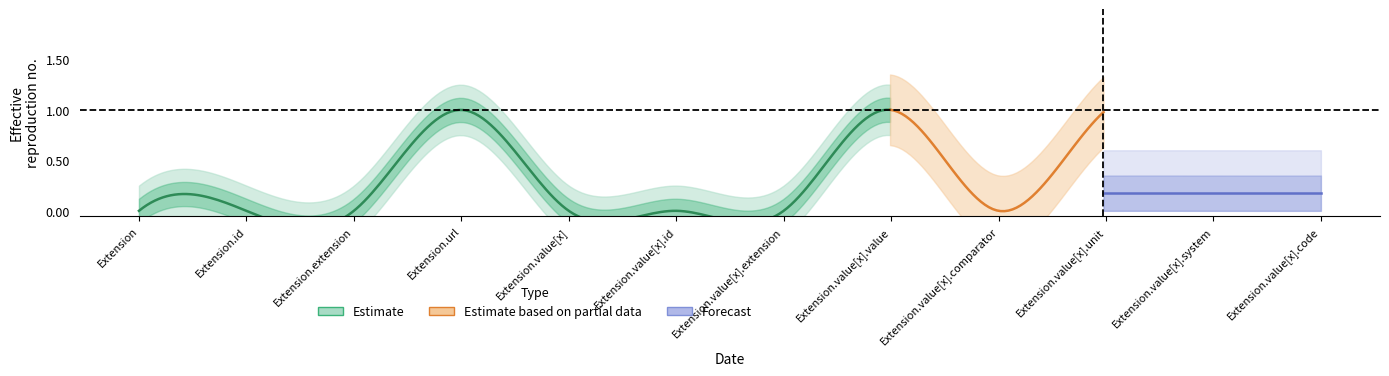

The Base Min series shows 0 at Extension.value[x].id. True or false?

True